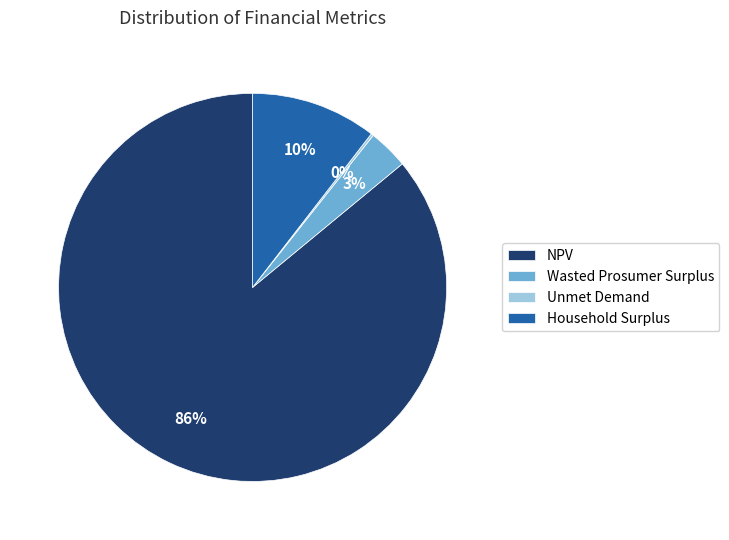

Is the sum of Household Surplus and NPV greater than half?

Yes